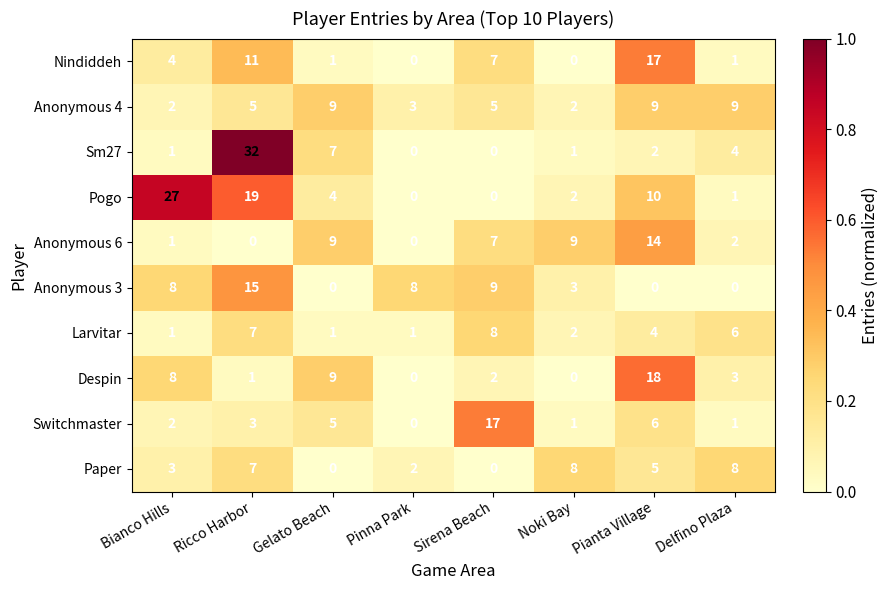

Which series has the largest total across all categories?

Pogo